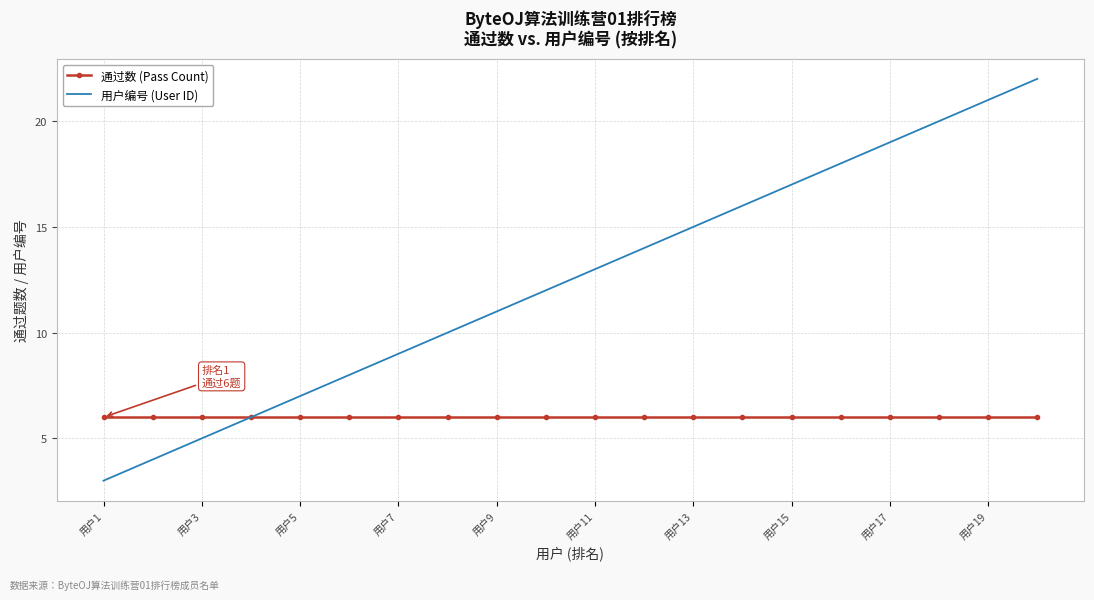

What are all the series names shown in the legend?

通过数 (Pass Count), 用户编号 (User ID)